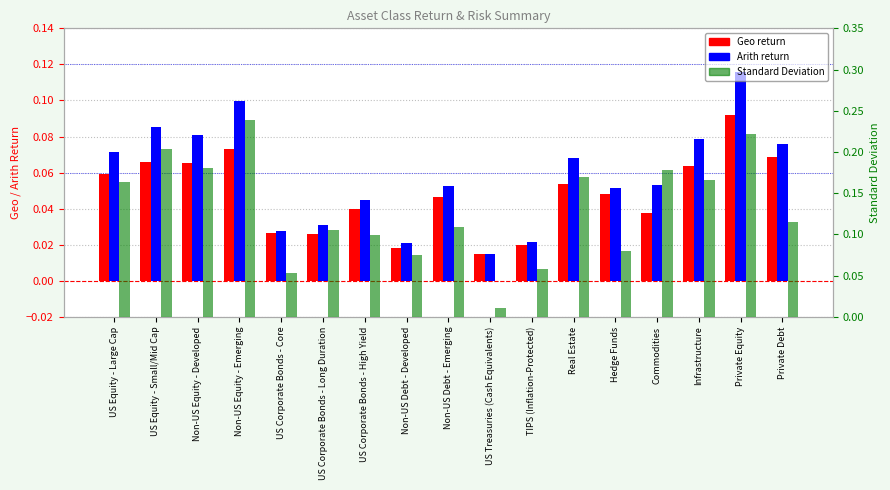

Rank the series by their maximum value, from highest to lowest.

Standard Deviation, Arith, Geo